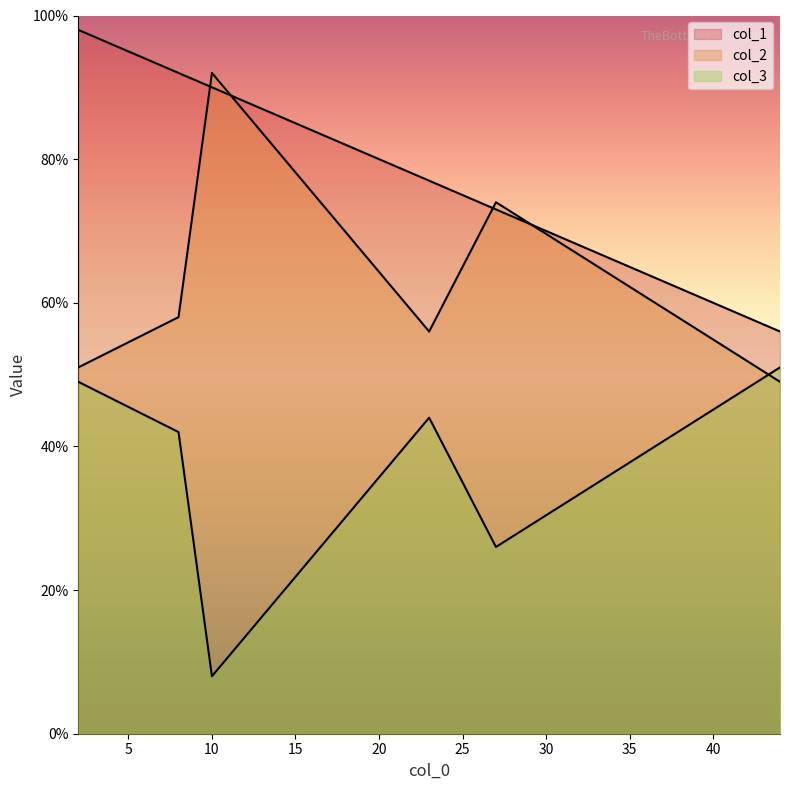

What is the sum of the col_3 values at 27 and 10?

34